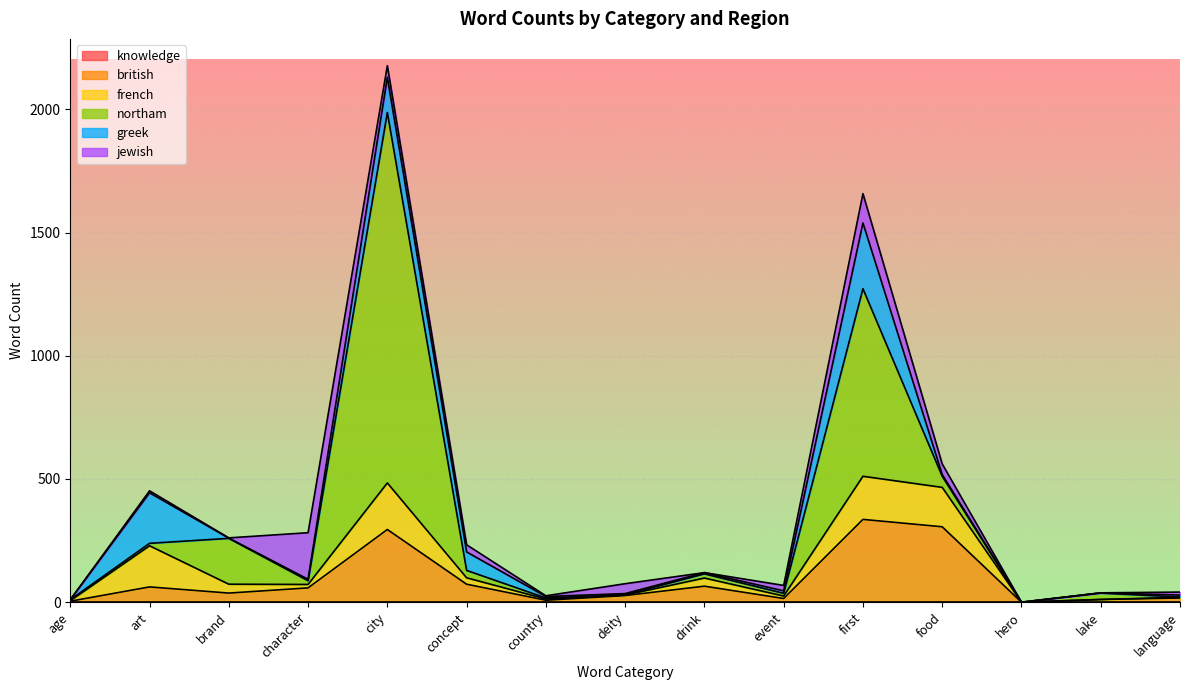

The value of northam at age is 2. True or false?

False